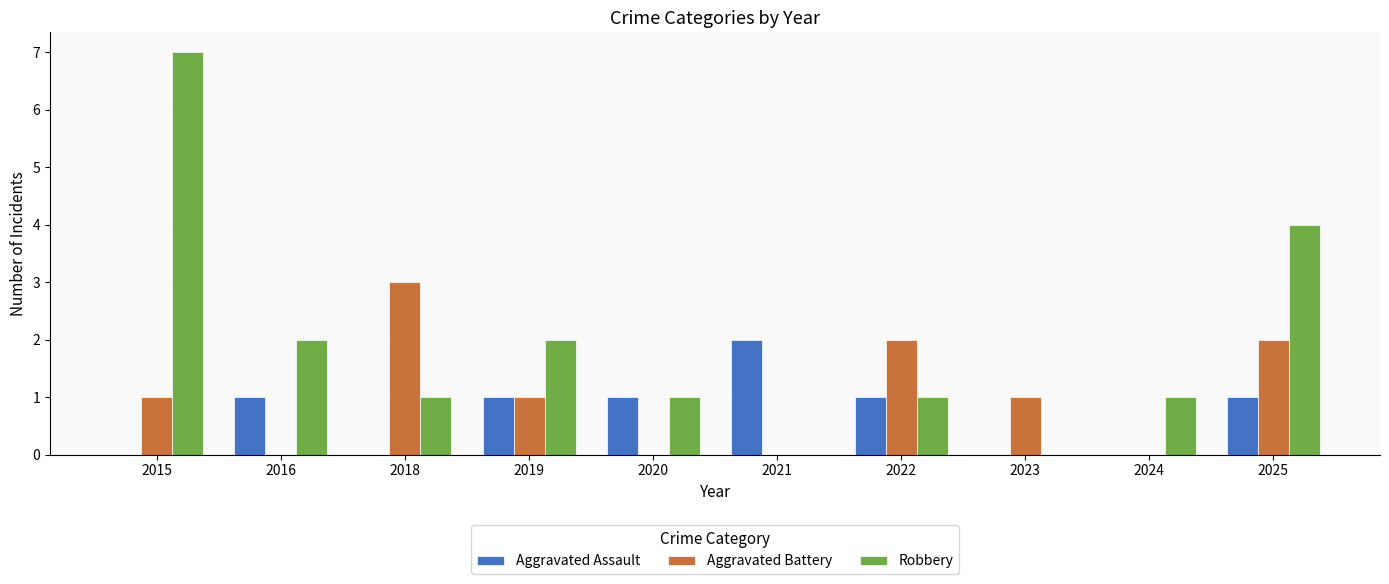

At which category is the sum across all series the highest?

2015